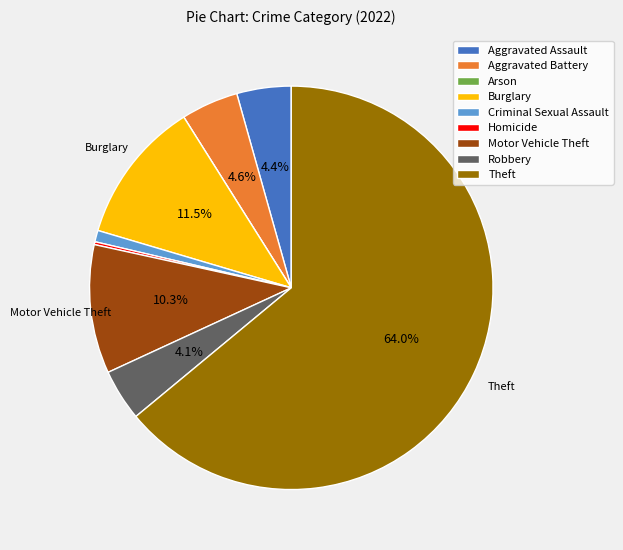

What portion of the pie excludes Aggravated Battery?

95.4%